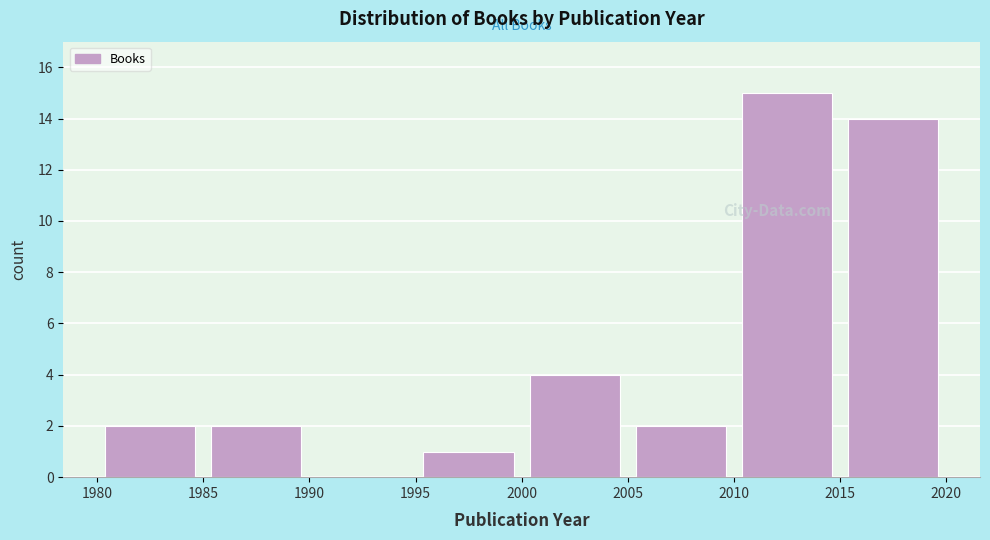

Which range on the x-axis has the tallest bar?

2010 to 2015